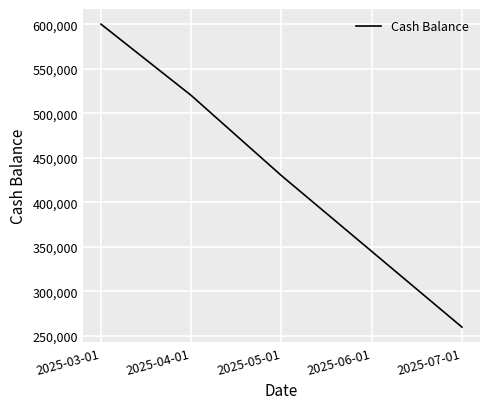

The value at 2025-07-01 is 364513. True or false?

False